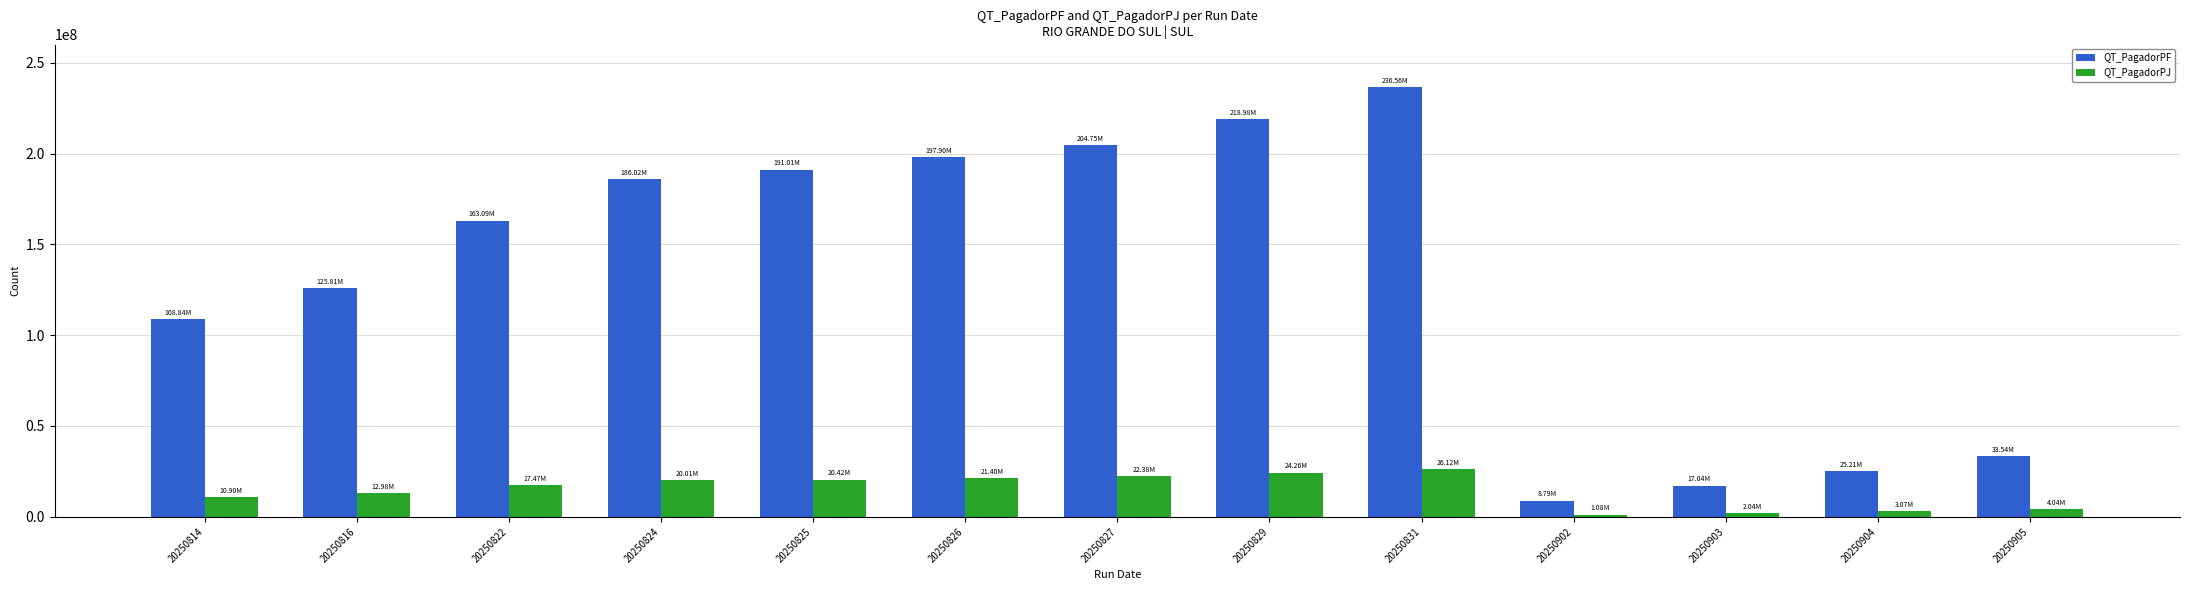

How many groups of bars are there?

13